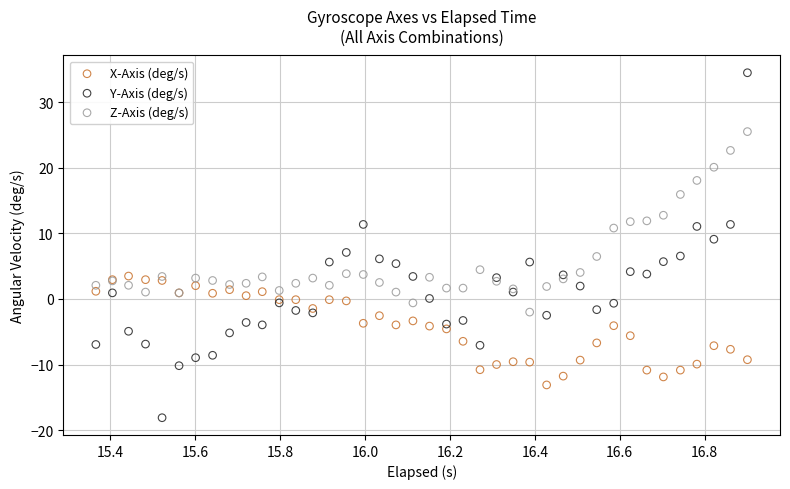

Which series reaches the maximum Y coordinate?

Y-Axis (deg/s)